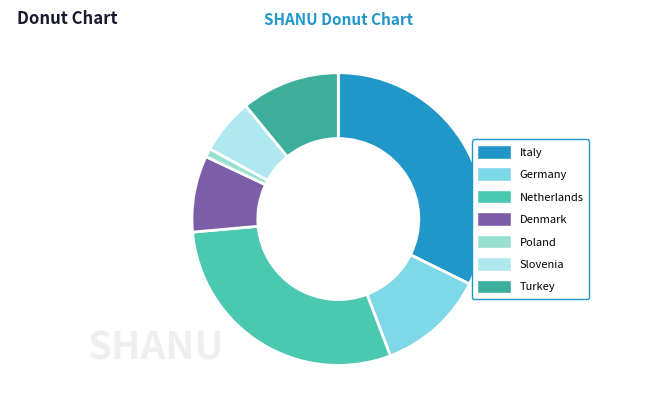

Rank the categories by value from highest to lowest.

Italy, Netherlands, Germany, Turkey, Denmark, Slovenia, Poland